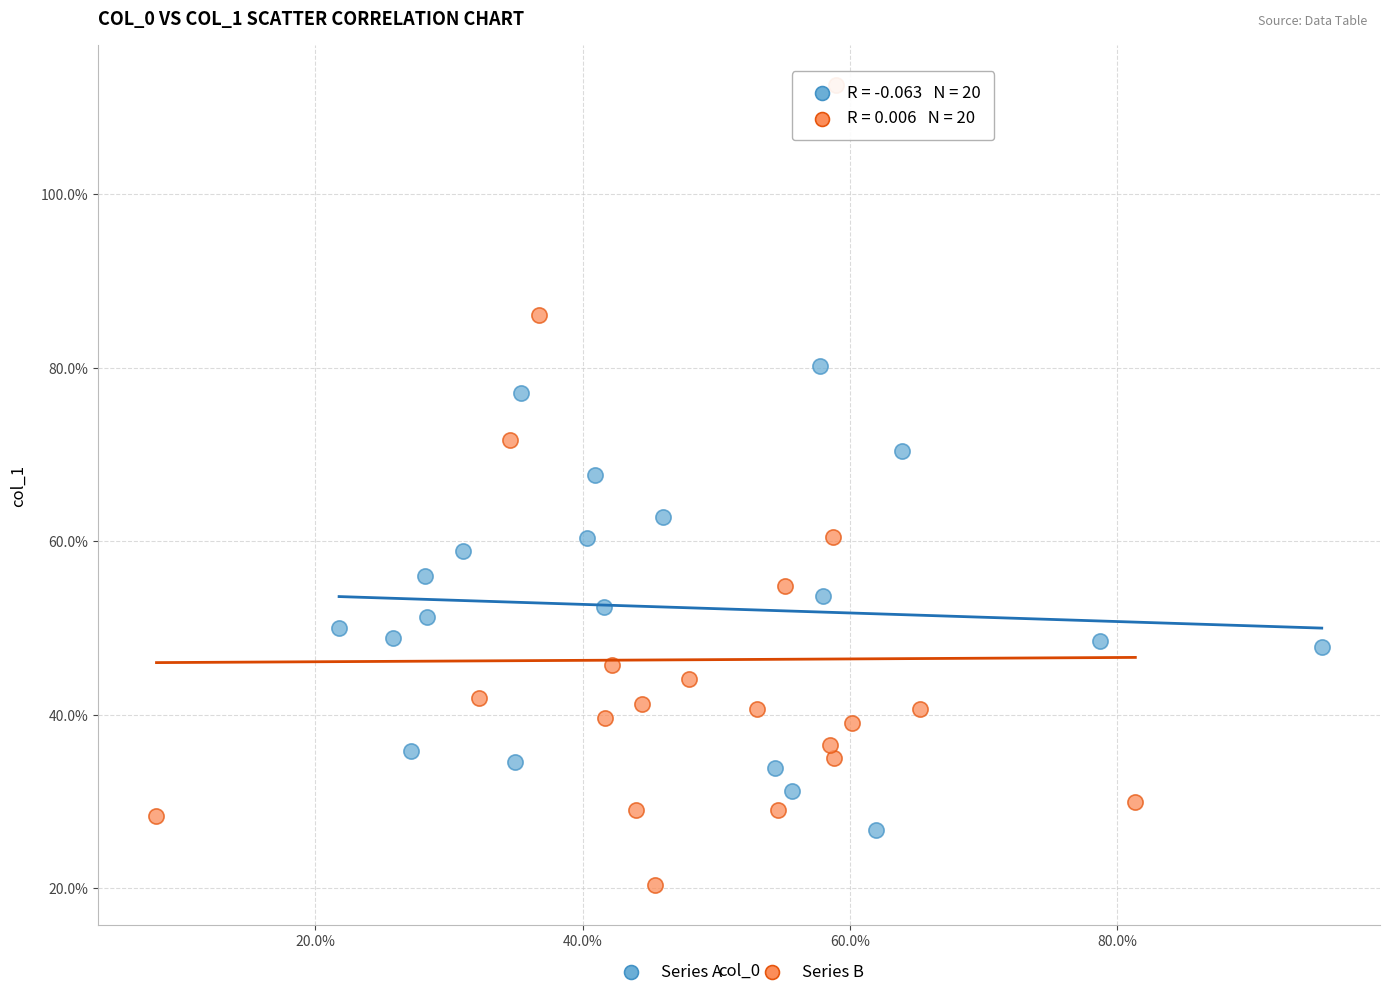

What are all the series names shown in the legend?

Series A, Series B